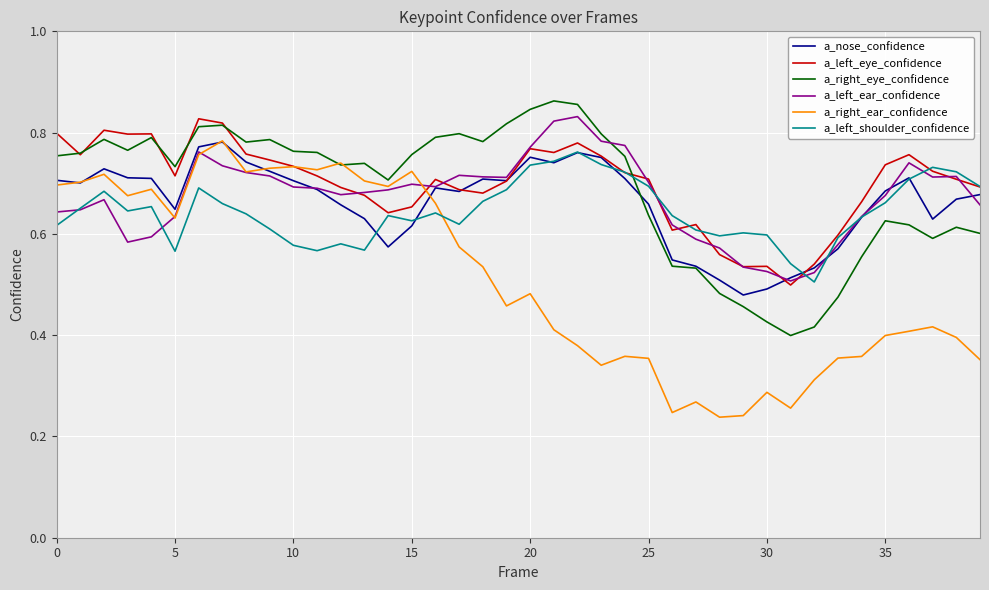

True or false: a_left_shoulder_confidence and a_nose_confidence cross at least once.

True